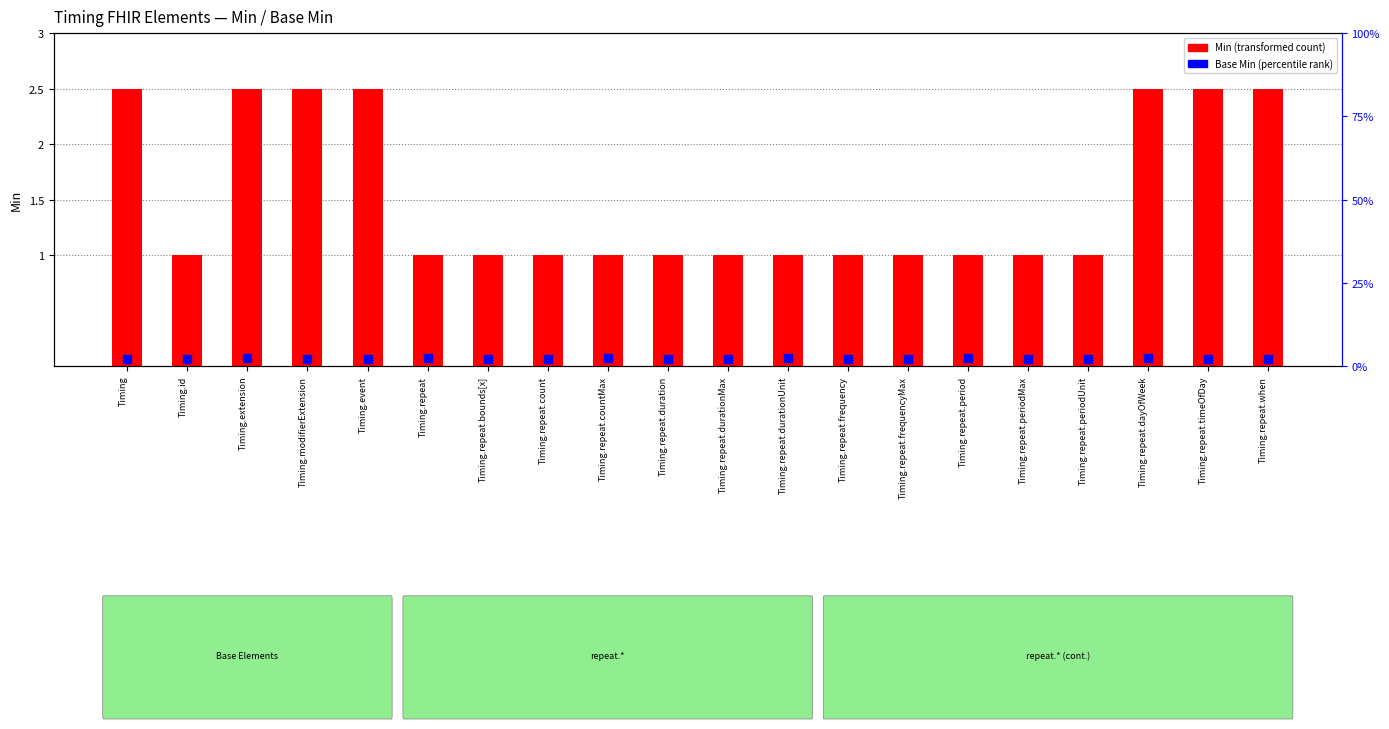

Is the value of Base Min (percentile rank) at Timing.repeat.durationUnit greater than the value of Min (transformed) at Timing.repeat.bounds[x]?

Yes